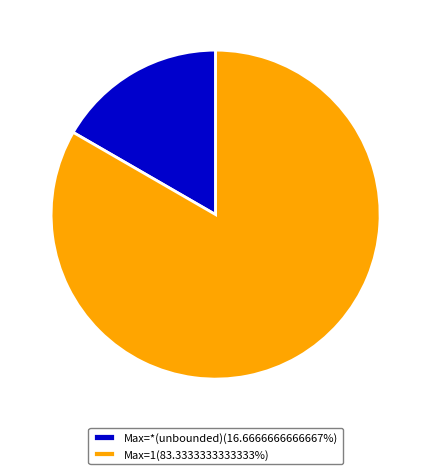

What is the ratio of the value at Max=1(83.3333333333333%) to the value at Max=*(unbounded)(16.6666666666667%)?

5.0